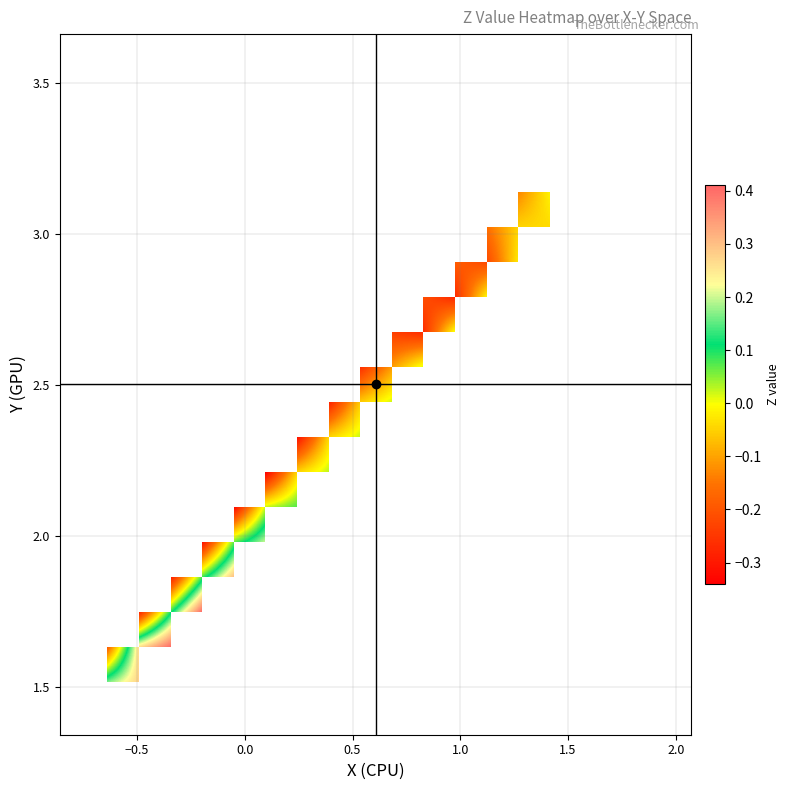

What is the smallest value displayed?

-0.3